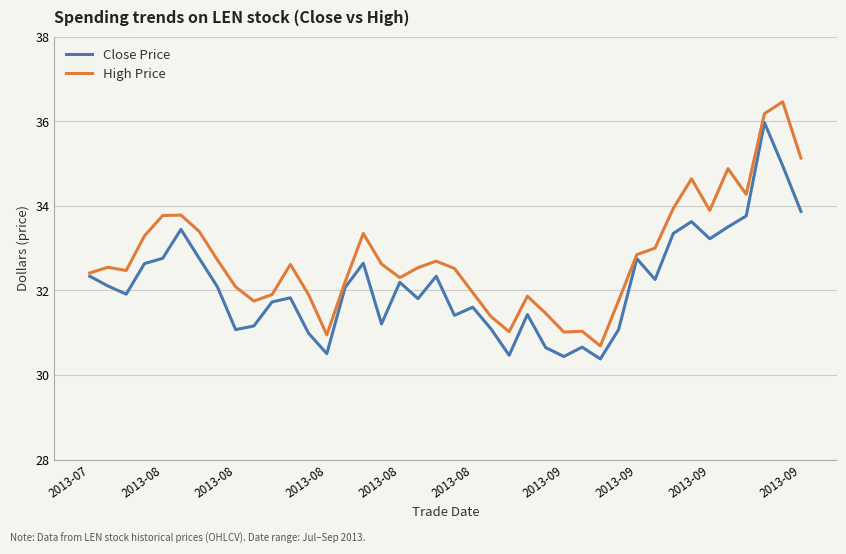

What is the smallest value displayed?

30.4